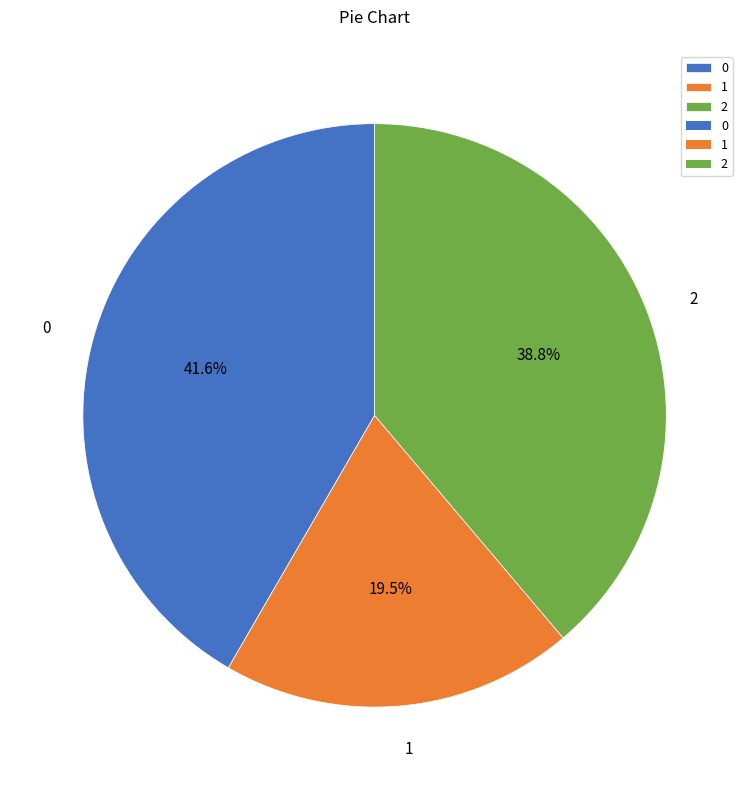

The 2 slice represents 52% of the pie. True or false?

False